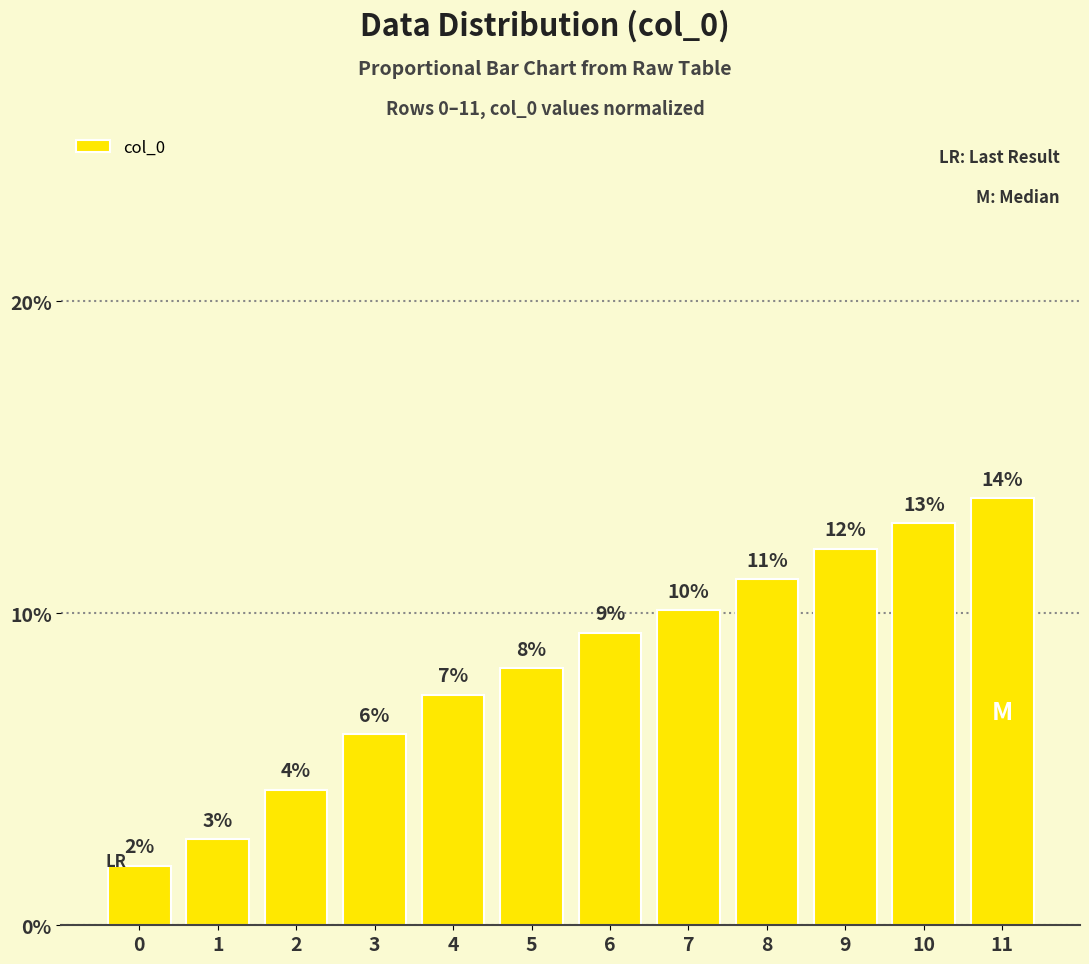

Are the bars horizontal?

No